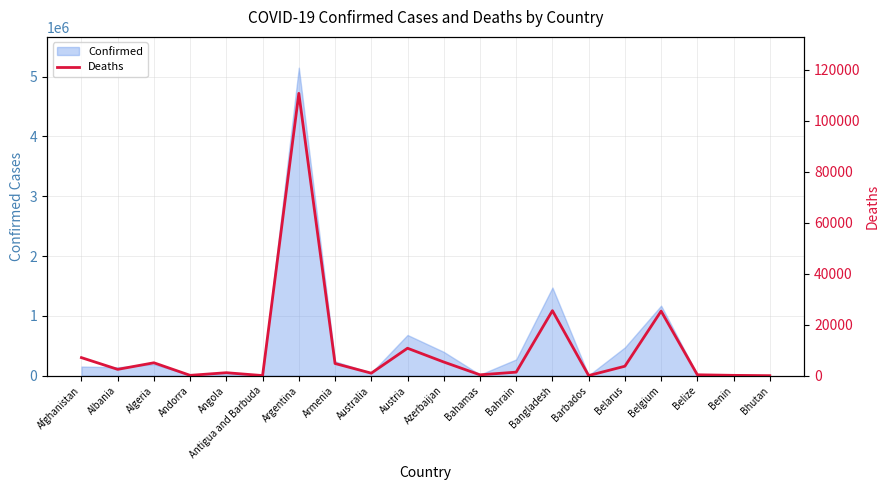

What is the label of the 13th point from the left?

Bahrain